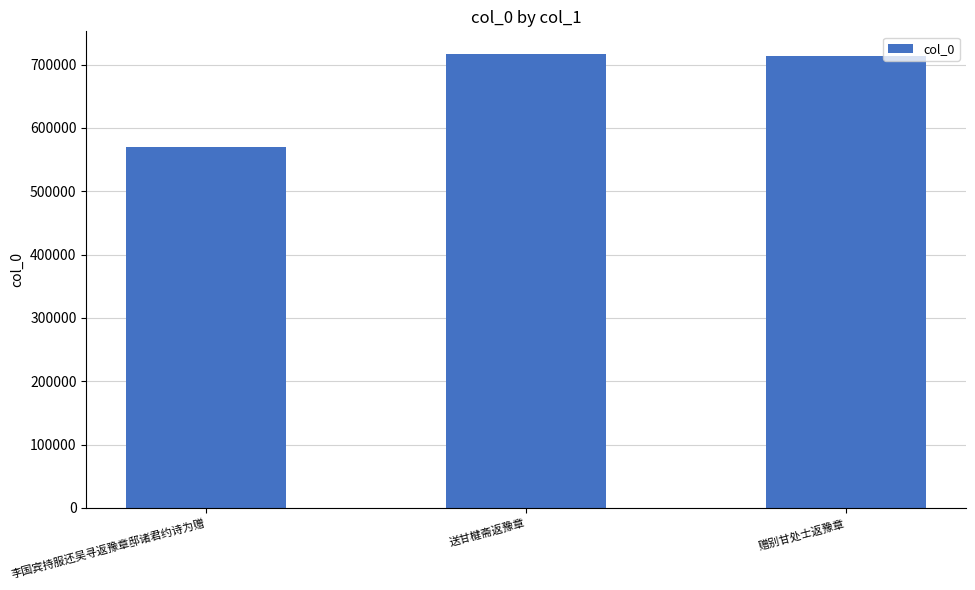

What is the label of the 1st bar from the left?

李国宾持服还吴寻返豫章邸诸君约诗为赠